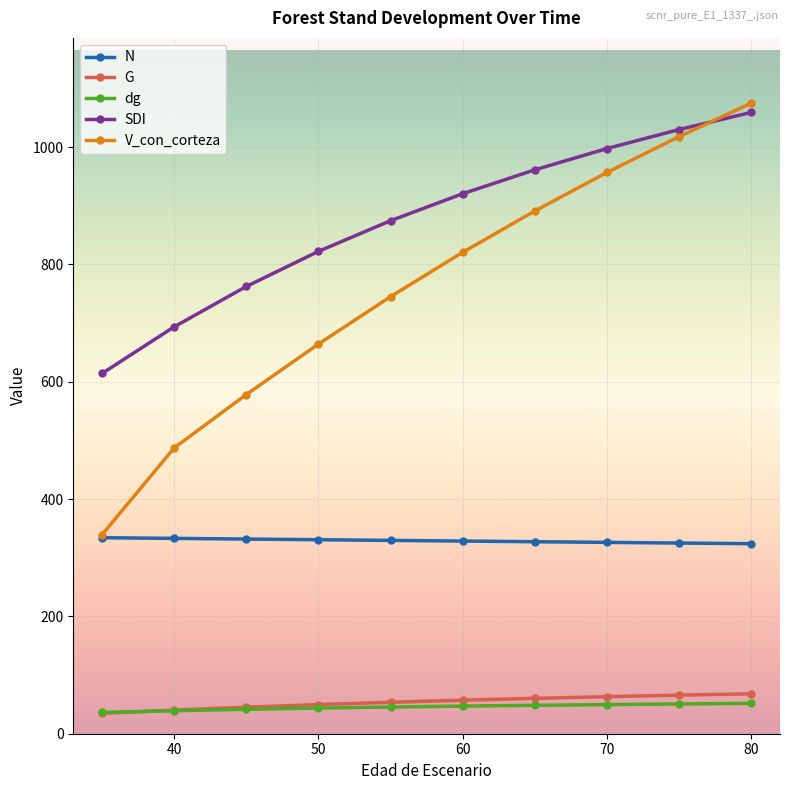

What is the value of the SDI point at the 2nd from the left?

693.7